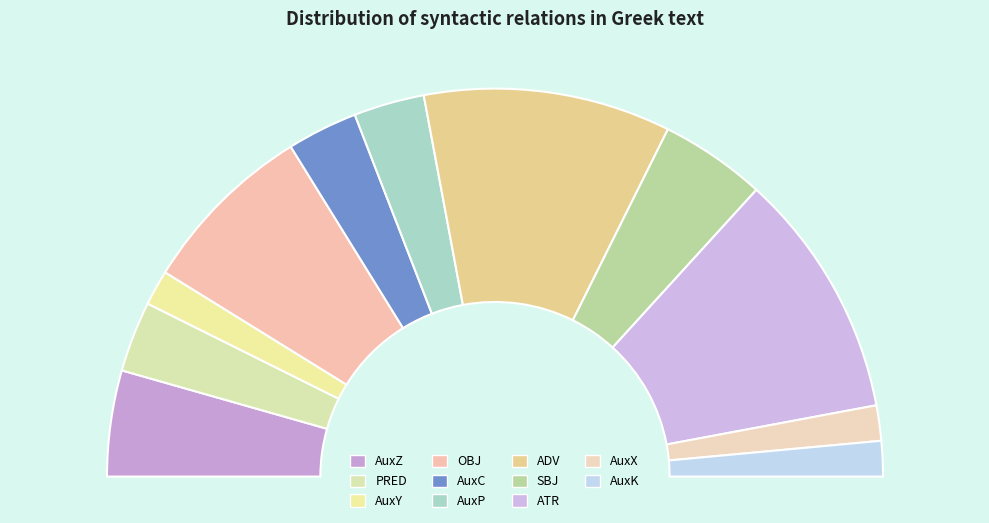

What percentage is NOT represented by OBJ?

85.3%